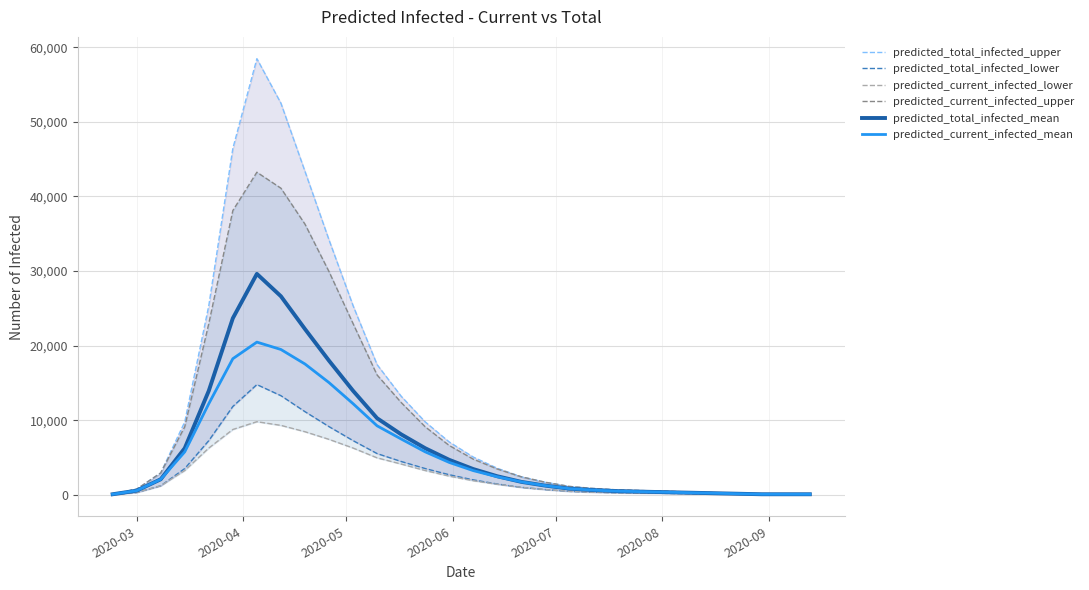

True or false: predicted_total_infected_upper and predicted_current_infected_upper intersect in this chart.

False